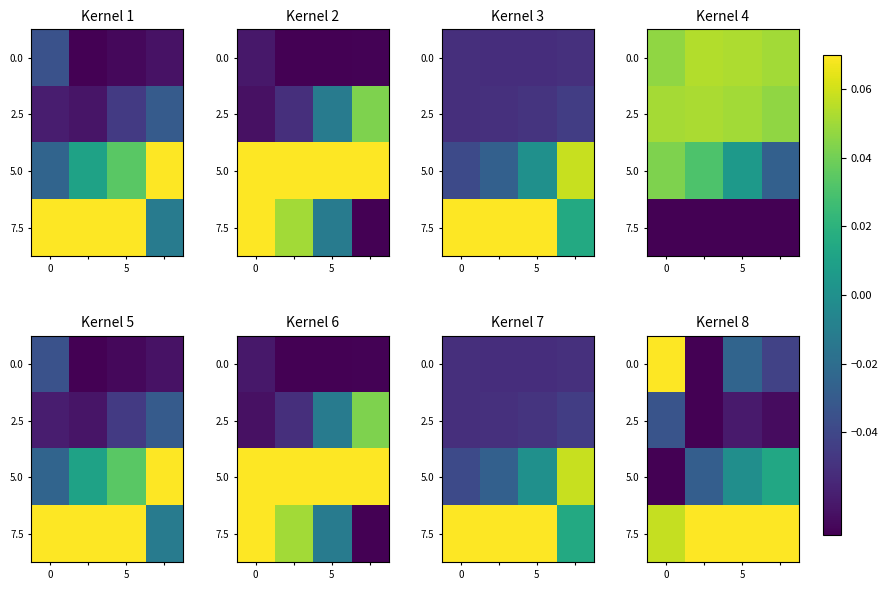

How many distinct data groups are displayed?

4